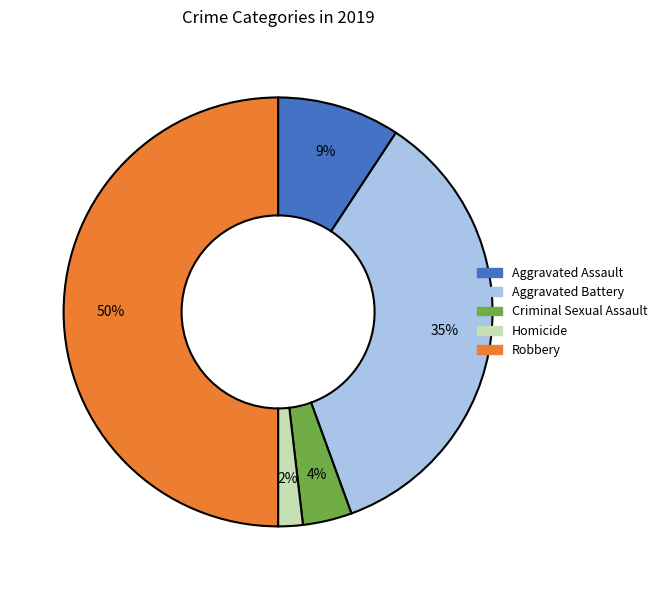

Does Homicide account for over 50% of the chart?

No